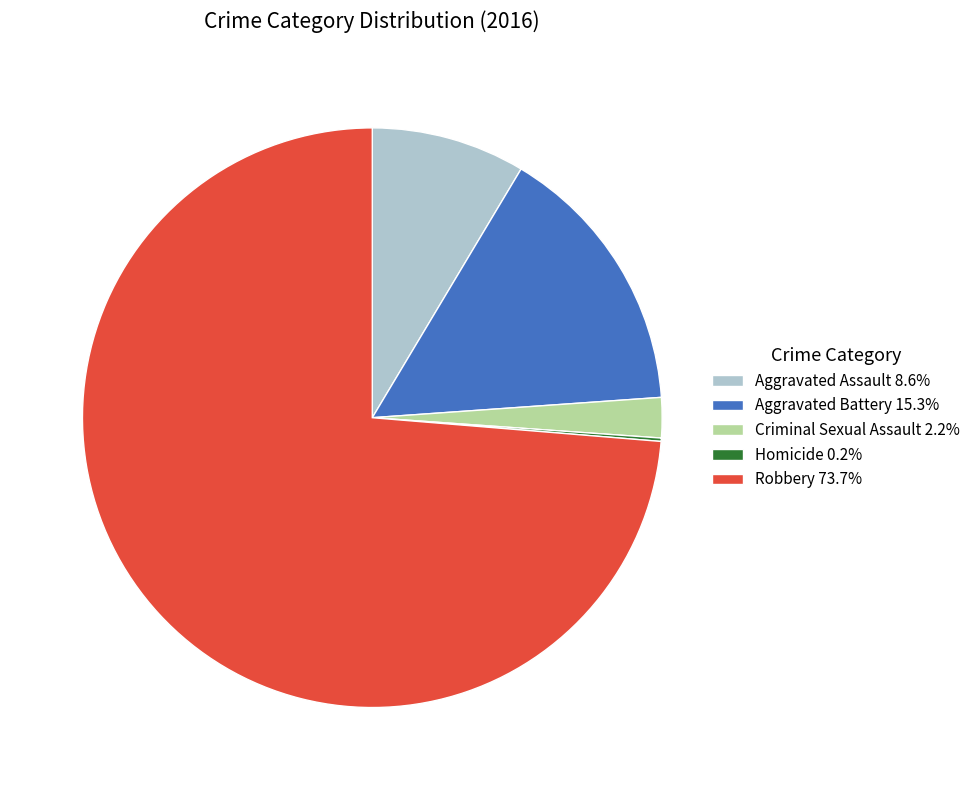

Does any single category account for the majority?

Yes